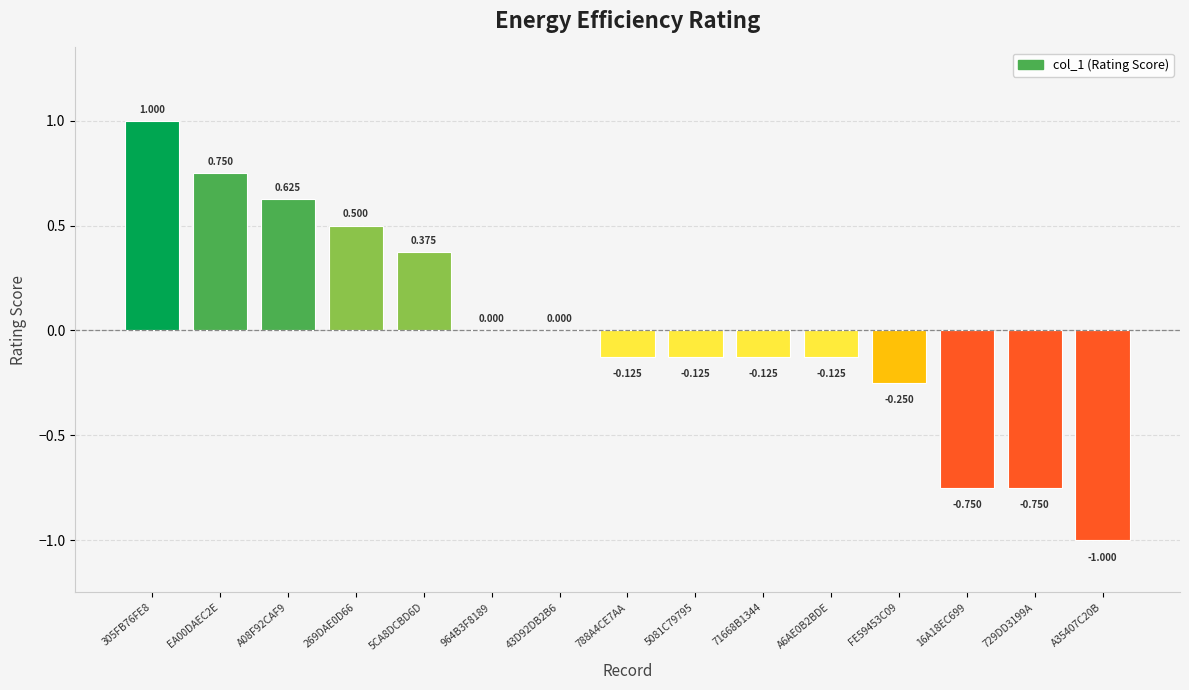

What is the greatest value displayed?

1.0